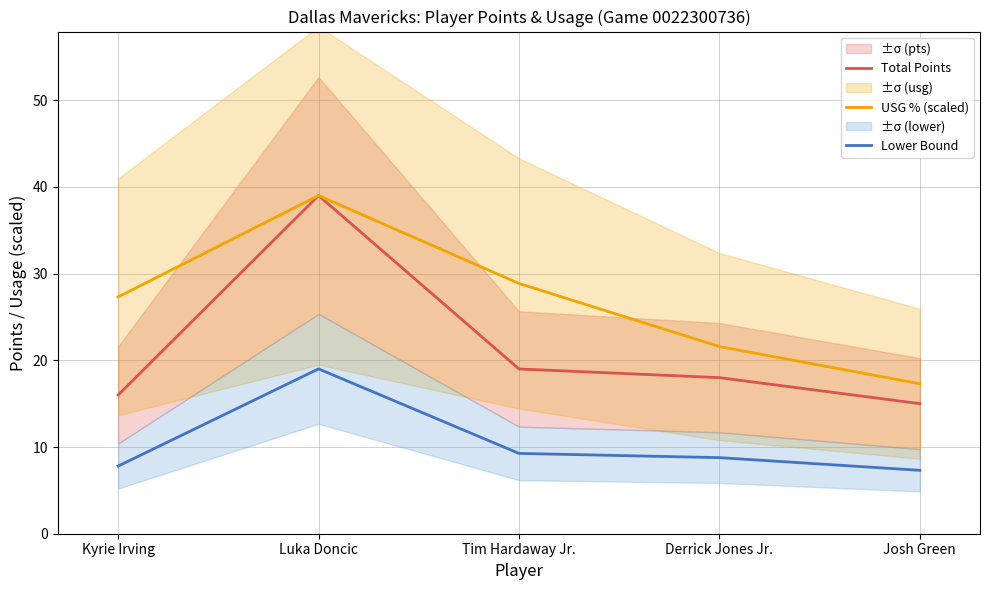

What is the value of the Total Points point at the 1st from the left?

16.0